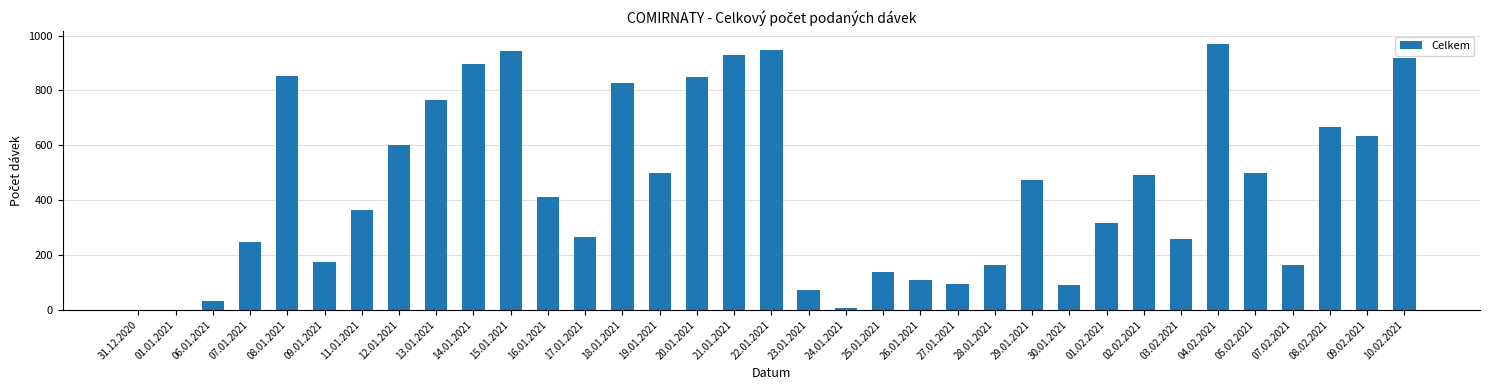

How many data points does each series have?

35